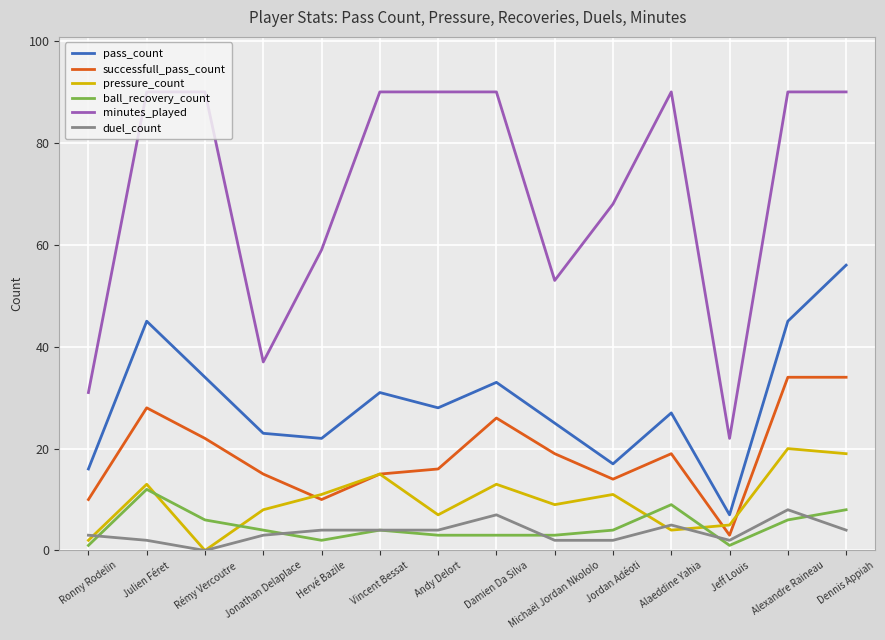

At which category is the sum across all series the highest?

Dennis Appiah